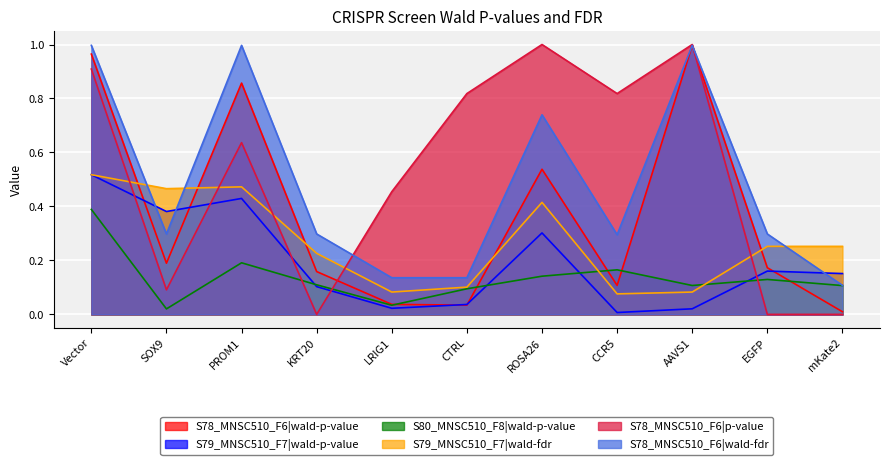

Reading left to right, what are all the values shown in this chart?

S78_MNSC510_F6|wald-p-value: Vector=1.0	SOX9=0.2	PROM1=0.9	KRT20=0.2	LRIG1=0.0	CTRL=0.0	ROSA26=0.5	CCR5=0.1	AAVS1=1.0	EGFP=0.2	mKate2=0.0
S79_MNSC510_F7|wald-p-value: Vector=0.5	SOX9=0.4	PROM1=0.4	KRT20=0.1	LRIG1=0.0	CTRL=0.0	ROSA26=0.3	CCR5=0.0	AAVS1=0.0	EGFP=0.2	mKate2=0.2
S80_MNSC510_F8|wald-p-value: Vector=0.4	SOX9=0.0	PROM1=0.2	KRT20=0.1	LRIG1=0.0	CTRL=0.1	ROSA26=0.1	CCR5=0.2	AAVS1=0.1	EGFP=0.1	mKate2=0.1
S79_MNSC510_F7|wald-fdr: Vector=0.5	SOX9=0.5	PROM1=0.5	KRT20=0.2	LRIG1=0.1	CTRL=0.1	ROSA26=0.4	CCR5=0.1	AAVS1=0.1	EGFP=0.3	mKate2=0.3
S78_MNSC510_F6|p-value: Vector=0.9	SOX9=0.1	PROM1=0.6	KRT20=0.0	LRIG1=0.5	CTRL=0.8	ROSA26=1.0	CCR5=0.8	AAVS1=1.0	EGFP=0.0	mKate2=0.0
S78_MNSC510_F6|wald-fdr: Vector=1.0	SOX9=0.3	PROM1=1.0	KRT20=0.3	LRIG1=0.1	CTRL=0.1	ROSA26=0.7	CCR5=0.3	AAVS1=1.0	EGFP=0.3	mKate2=0.1